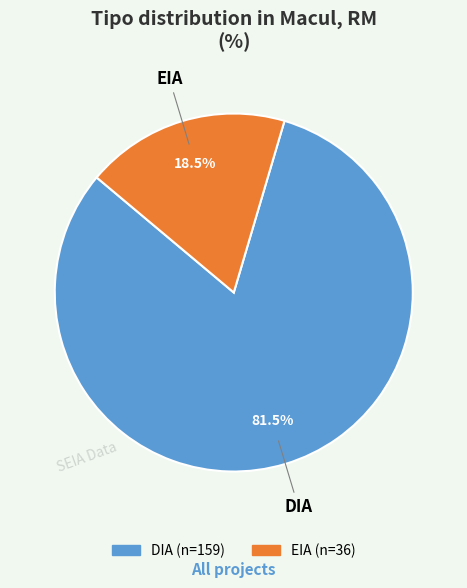

Count the number of slices in the pie.

2